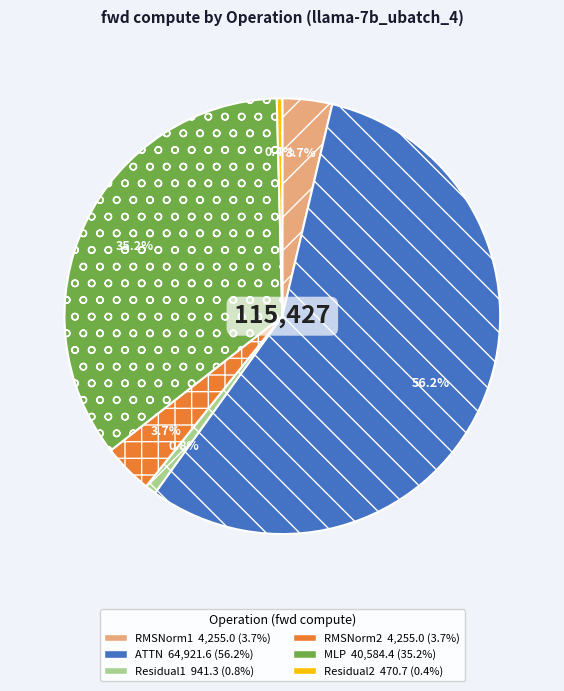

Count the number of slices in the pie.

6